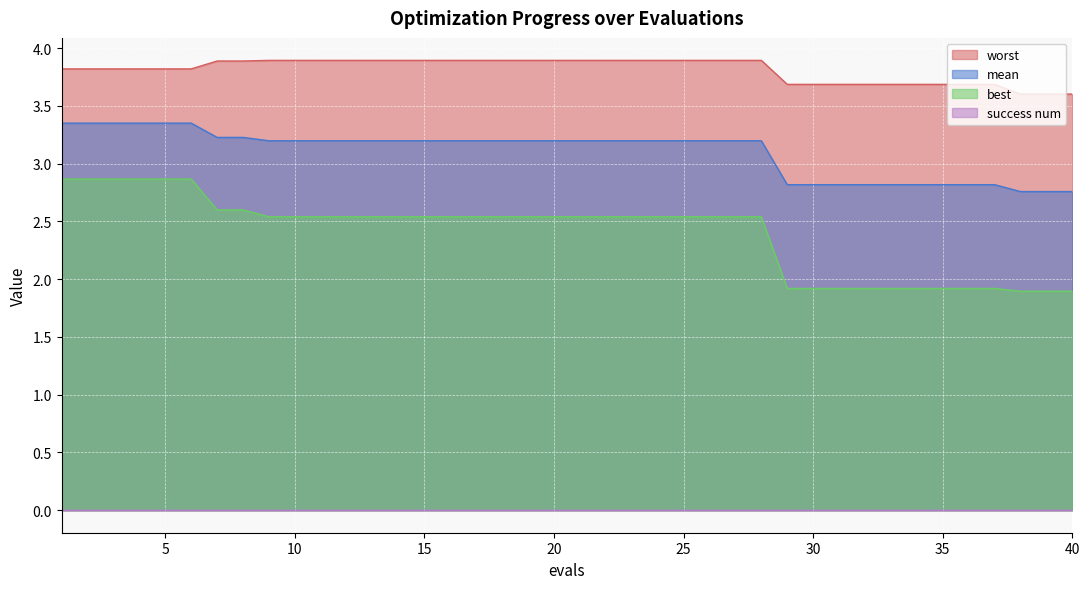

Is it true that worst equals 2.0 at 35?

False